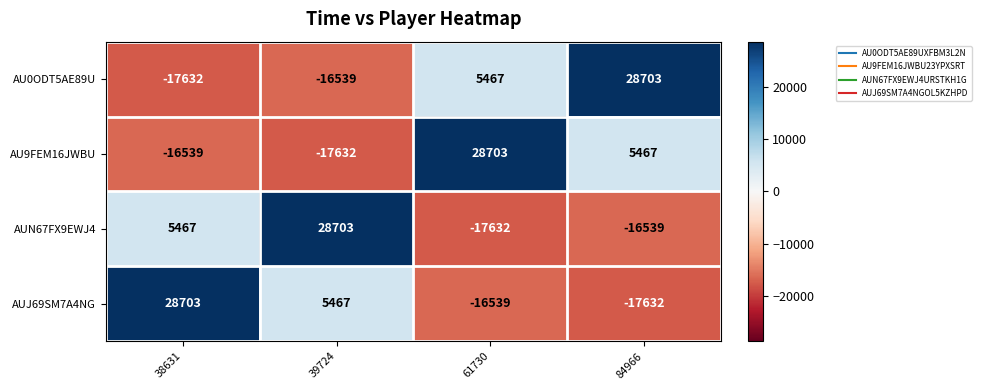

What is the approximate value of AU9FEM16JWBU at 61730?

28703